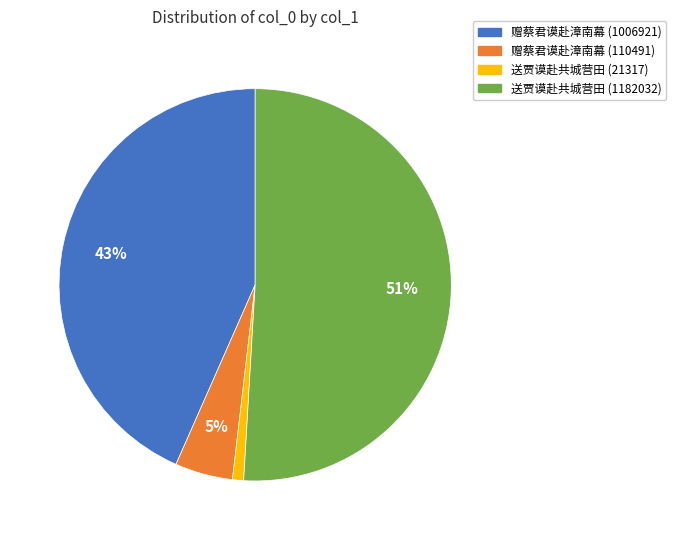

To the nearest percent, what percentage of the pie is 赠蔡君谟赴漳南幕 (1006921)?

43%